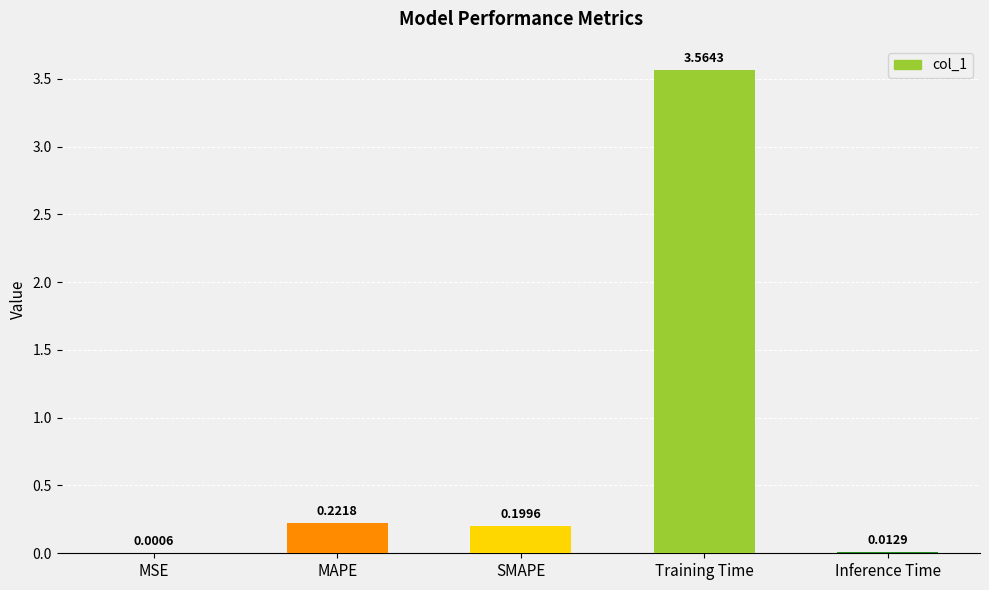

Where is the data nearest to the value 1?

MAPE